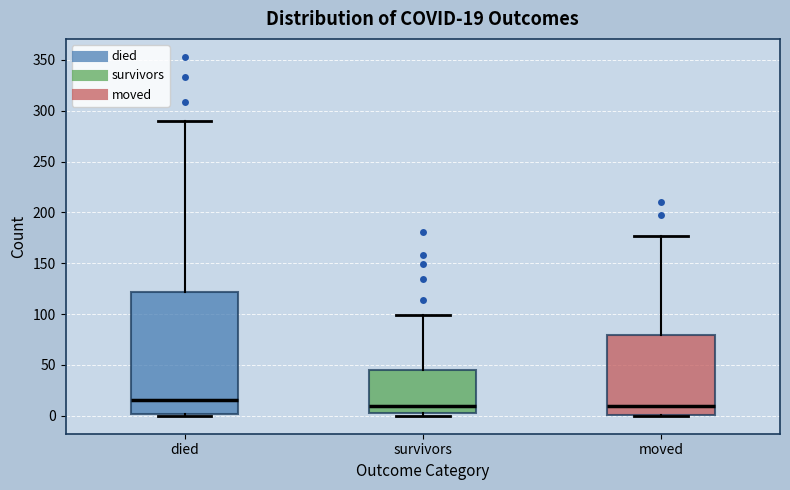

Which box is the tallest, from its lower edge to its upper edge?

died